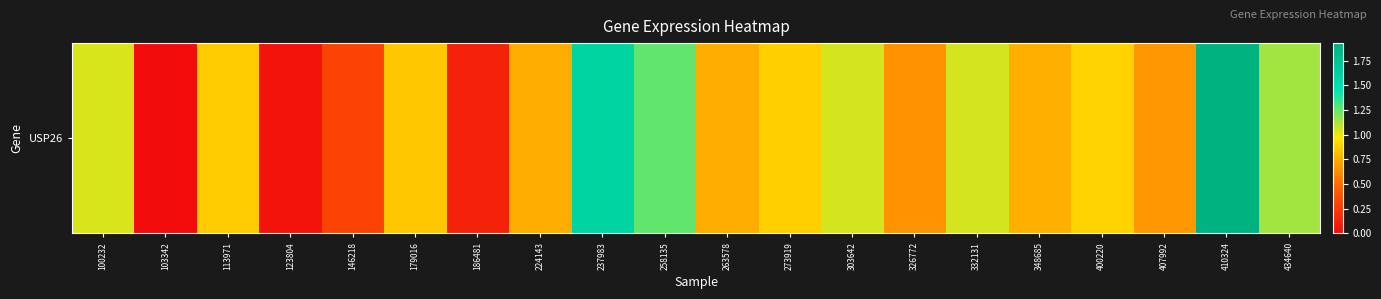

Which label corresponds to the largest value in the chart?

410324